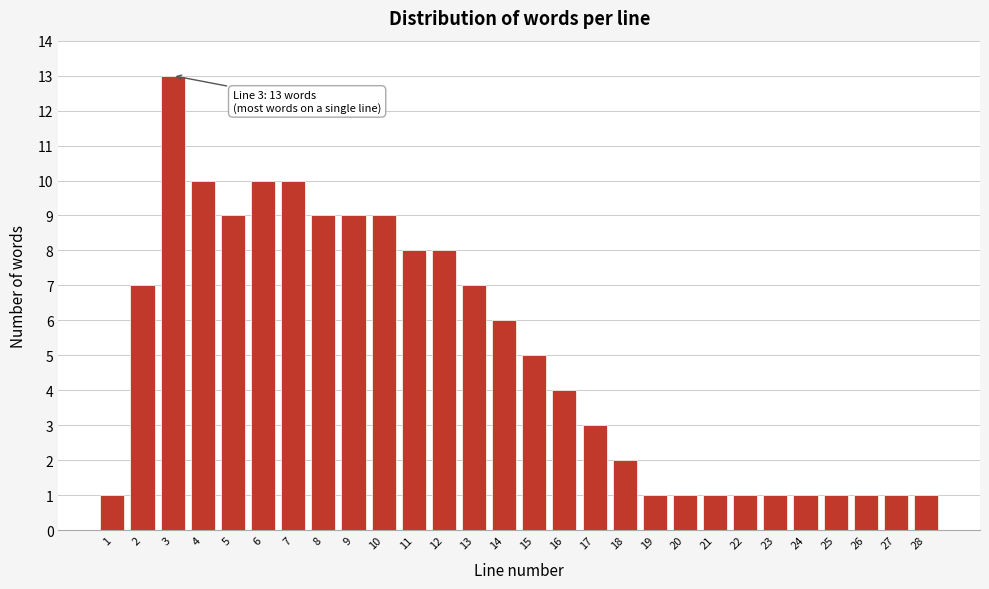

Reading right to left, transcribe all the data shown in this chart.

1	1	1	1	1	1	1	1	1	1	2	3	4	5	6	7	8	8	9	9	9	10	10	9	10	13	7	1